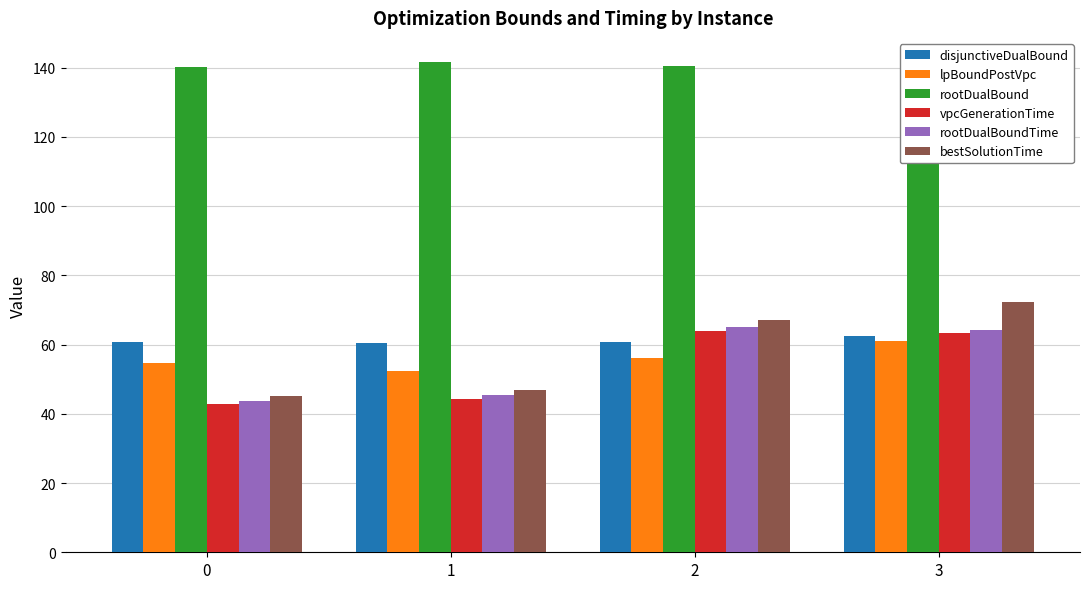

What is the difference between the highest and lowest values at 2?

84.2